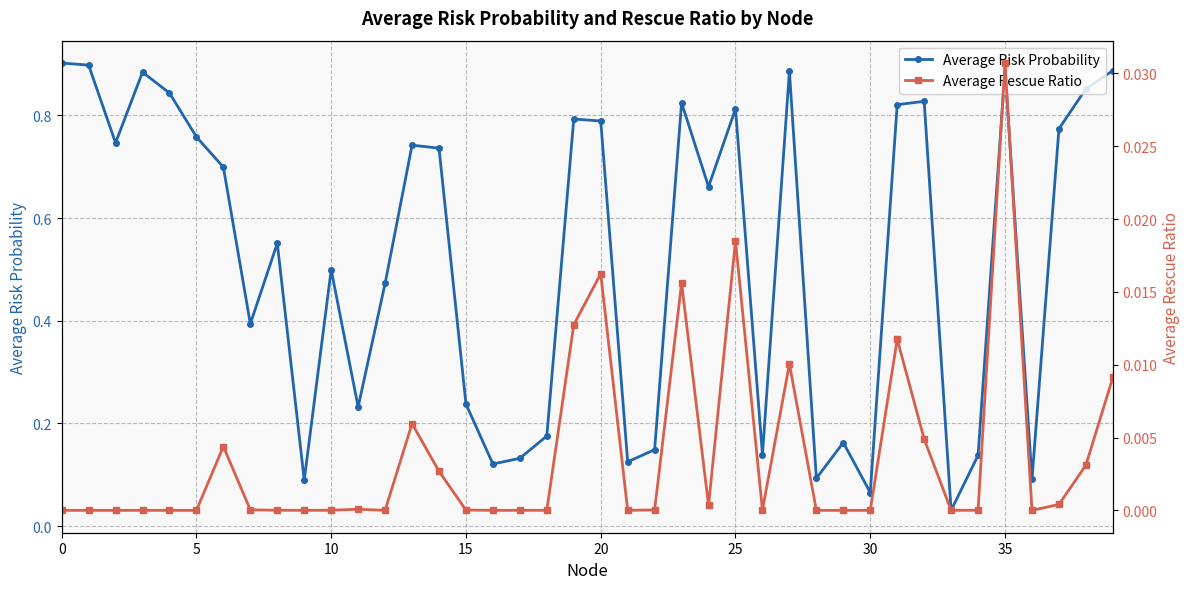

In Average Risk Probability, how many points are lower than both neighbors (excluding endpoints)?

12